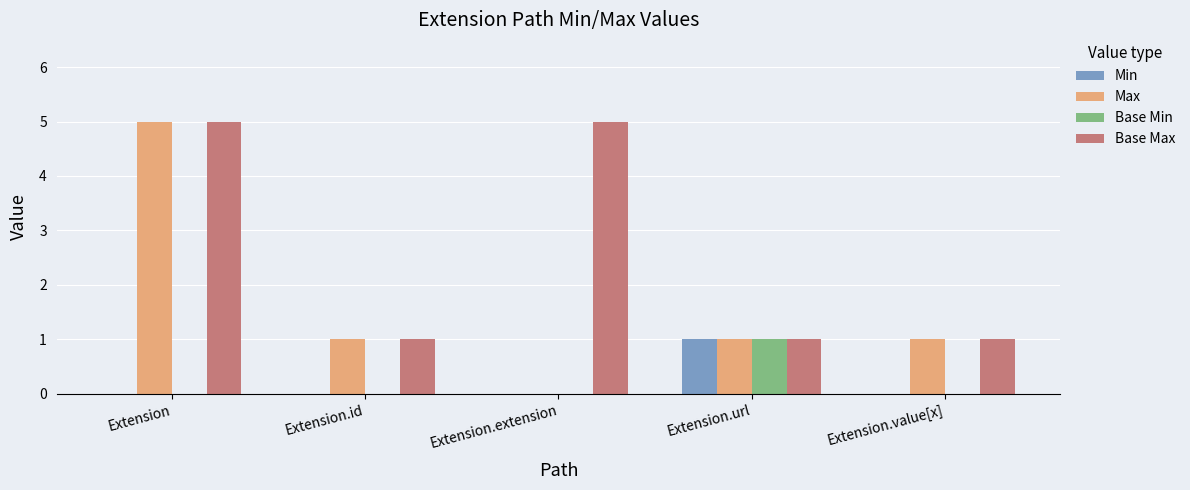

Between Extension and Extension.extension, which series saw the biggest shift?

Max